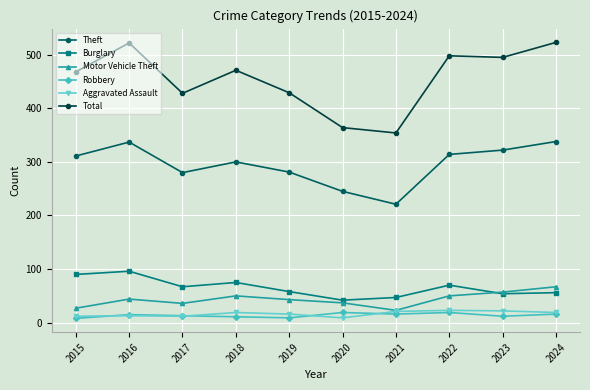

At how many categories does at least one series exceed 207?

10